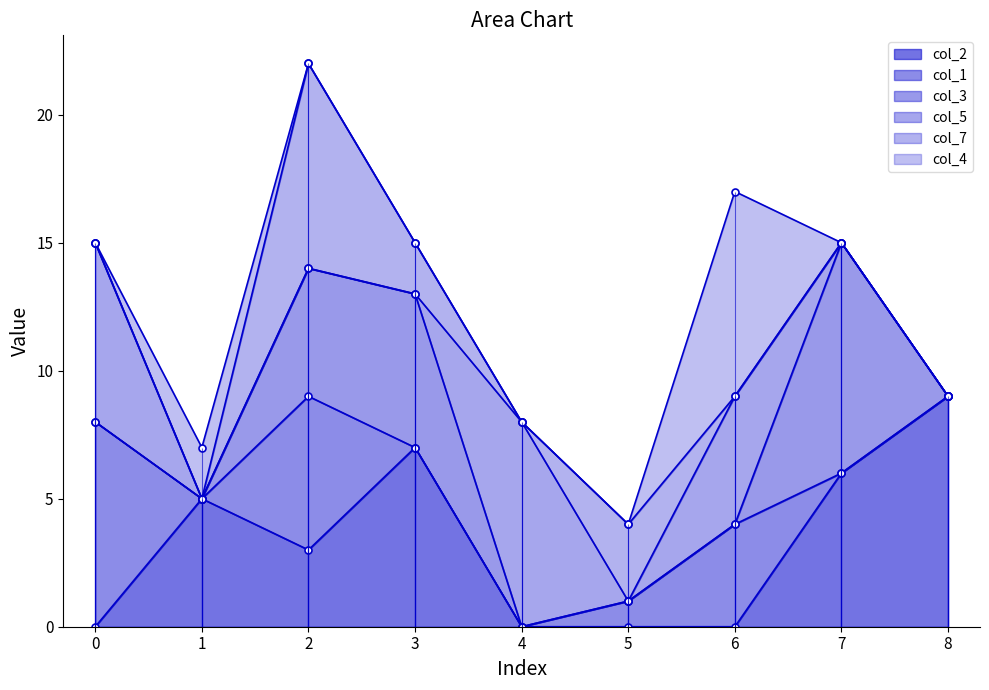

The col_2 series shows 5 at 4. True or false?

False